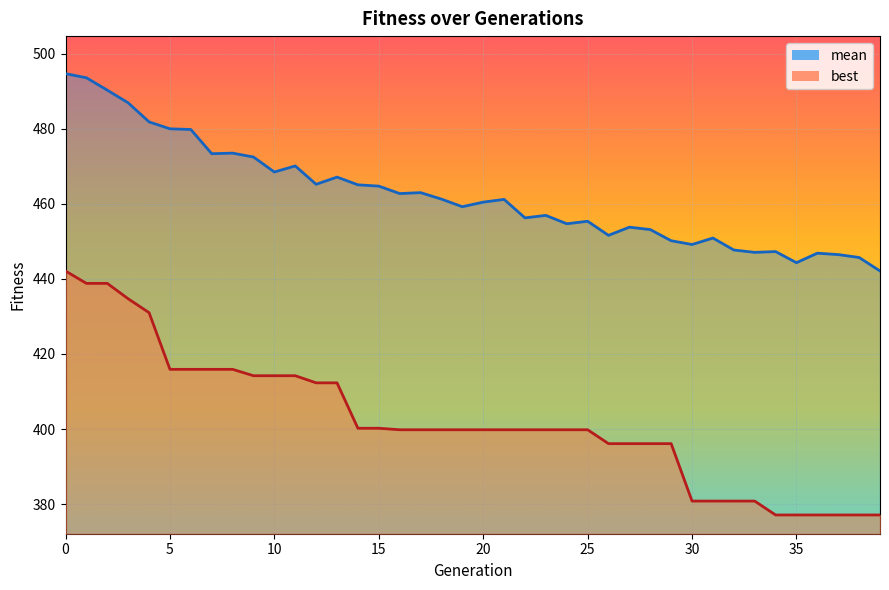

True or false: mean and best cross at least once.

False